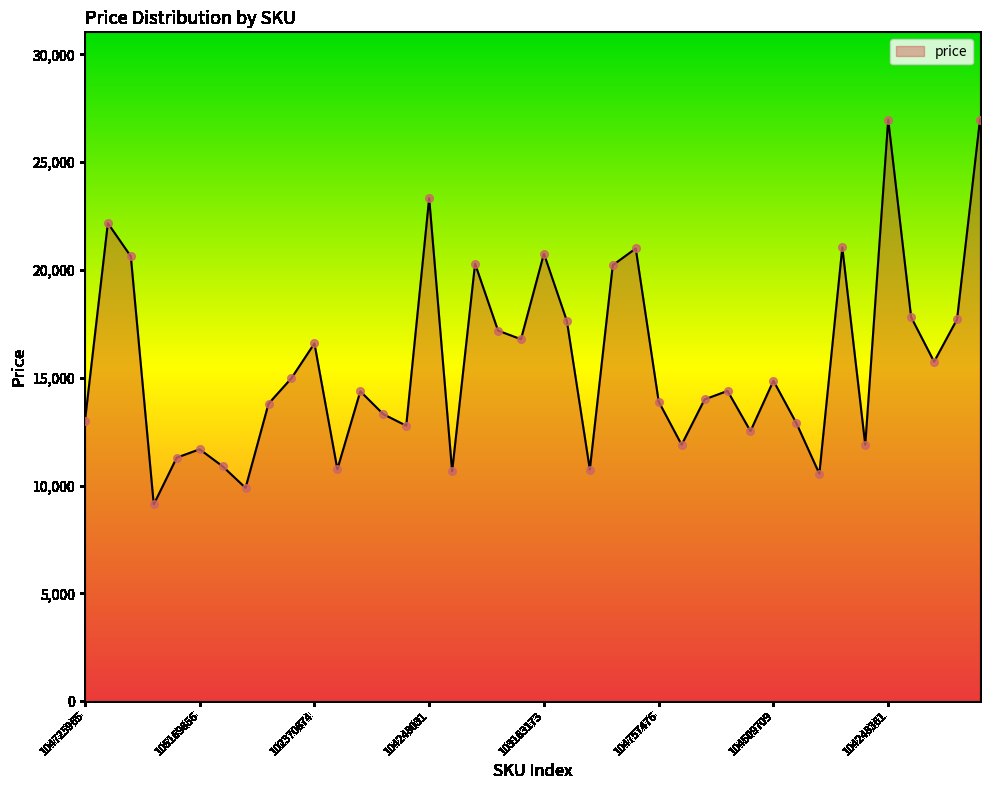

What is the difference between the maximum and minimum values?

17843